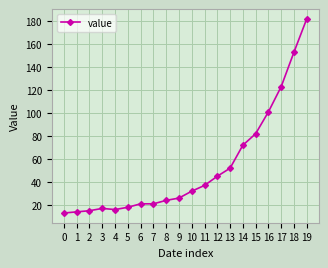

Where is the data nearest to the value 97?

16